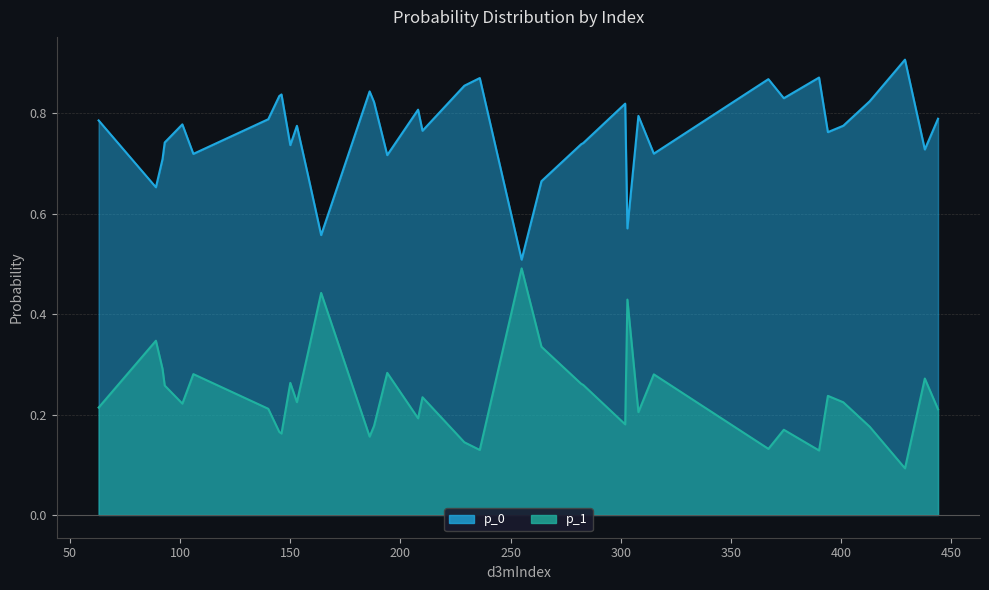

How many series are shown in this chart?

2